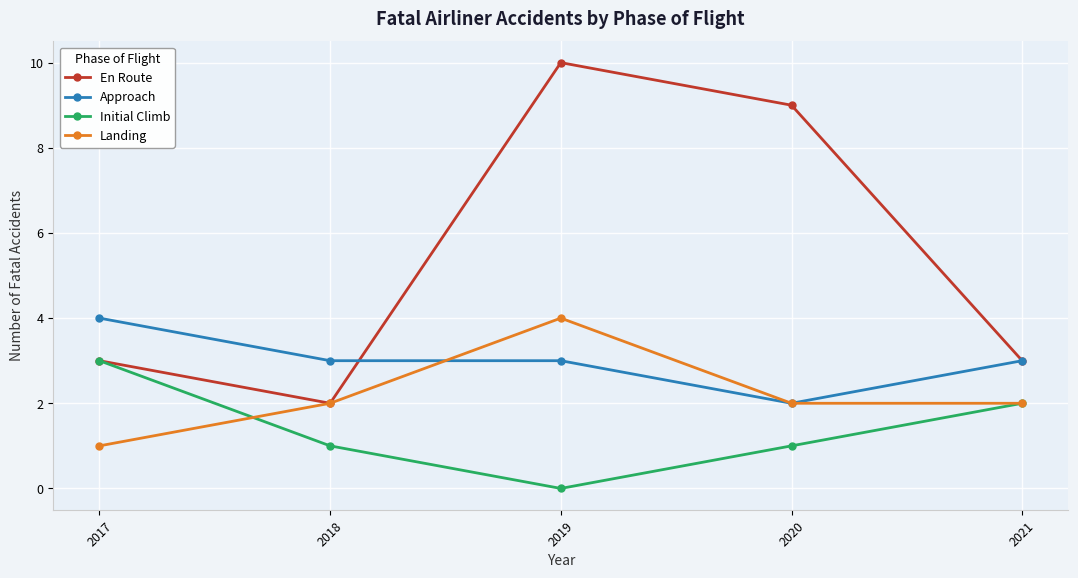

Where is the first local minimum for En Route?

2018